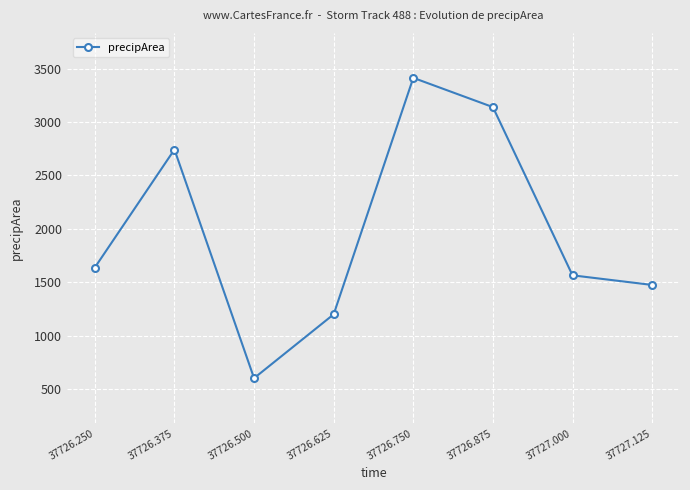

Approximately how many times larger is the value at 37726.750 compared to 37727.125?

2.3